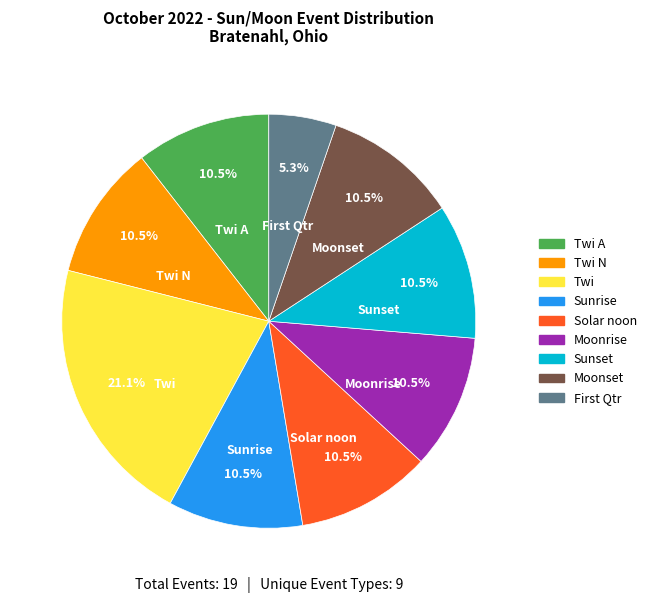

Which slice is the largest?

Twi